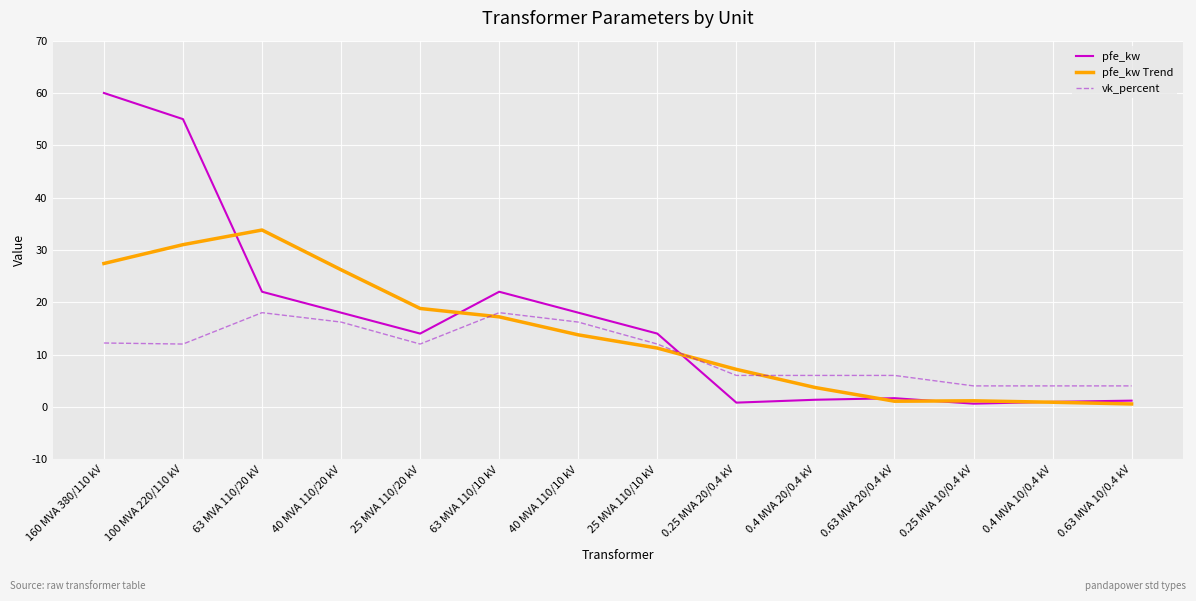

What position from the right is 25 MVA 110/20 kV?

10